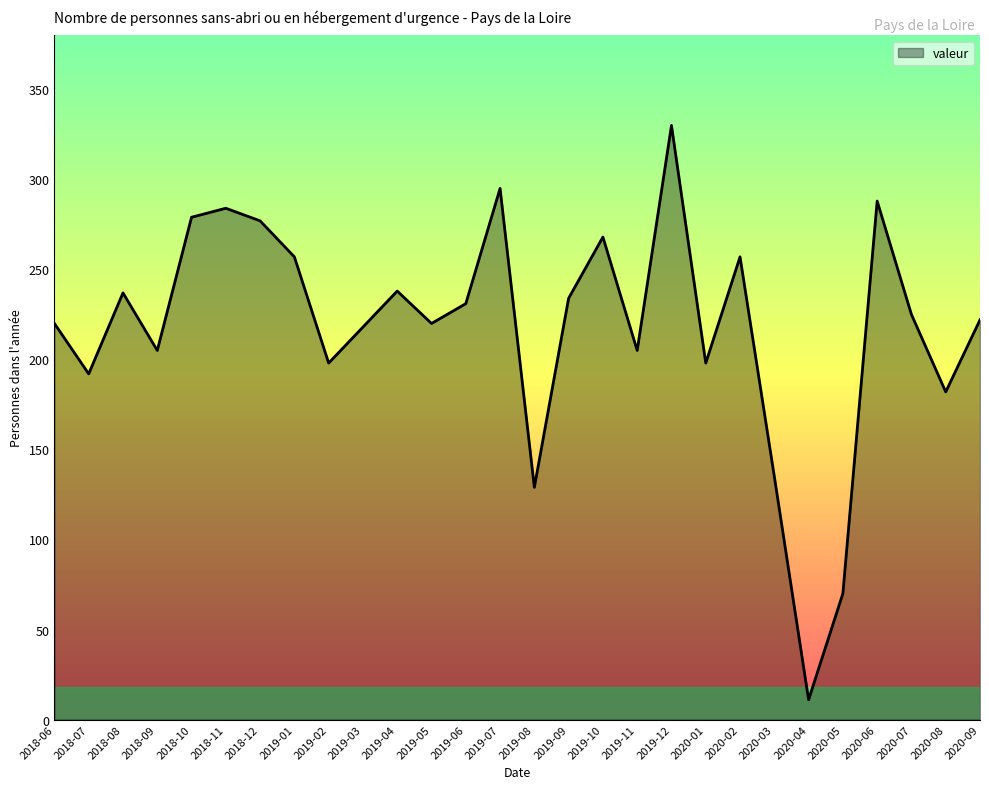

At which category does the data reach its first local peak?

2018-08